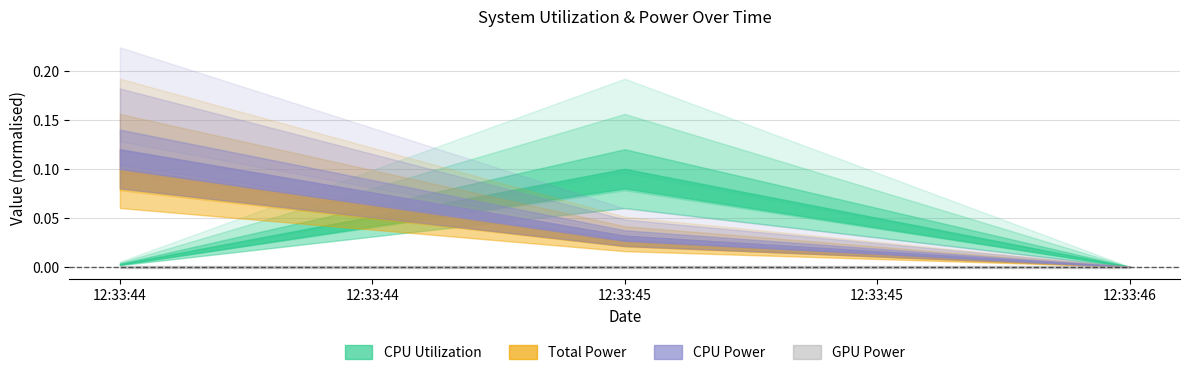

Which series has the widest spread of values?

Total Power